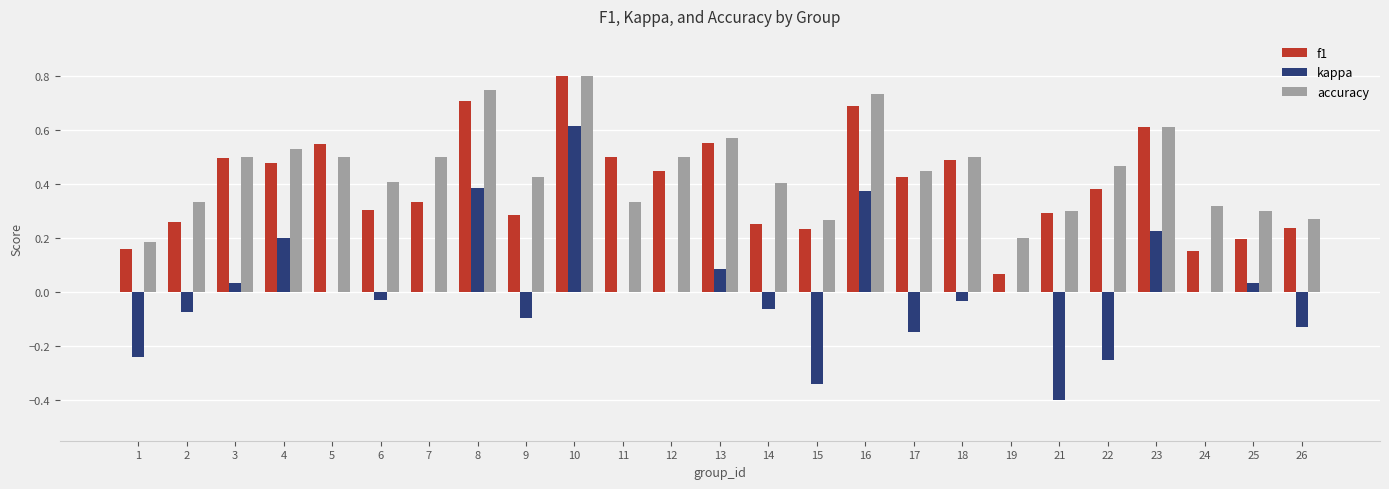

Which category has the highest value across all series?

10